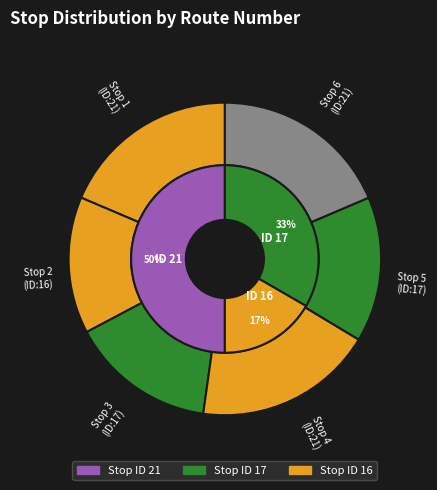

Between Stop 2 and Stop 3, which is larger?

Stop 3